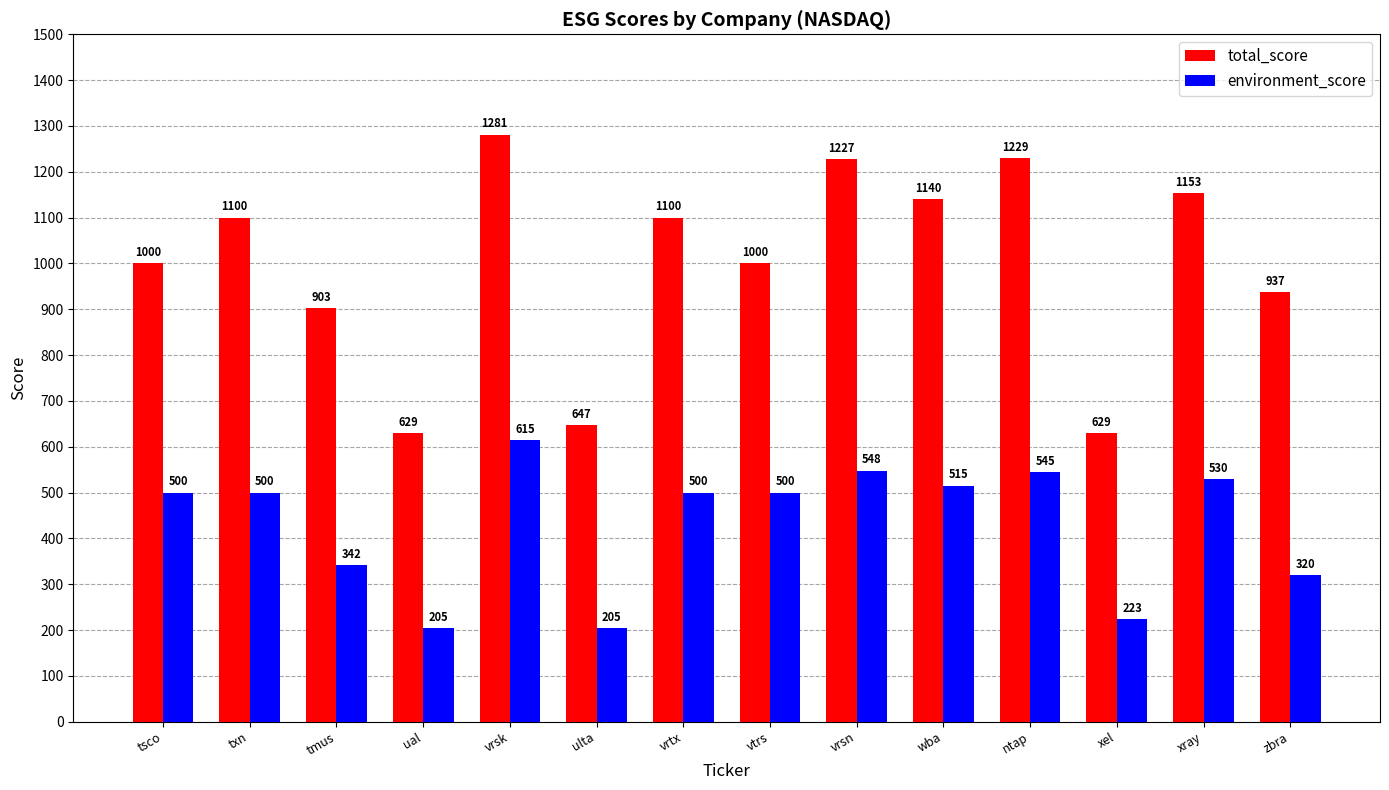

Reading left to right, extract all data points from this chart.

total_score: tsco=1000	txn=1100	tmus=903	ual=629	vrsk=1281	ulta=647	vrtx=1100	vtrs=1000	vrsn=1227	wba=1140	ntap=1229	xel=629	xray=1153	zbra=937
environment_score: tsco=500	txn=500	tmus=342	ual=205	vrsk=615	ulta=205	vrtx=500	vtrs=500	vrsn=548	wba=515	ntap=545	xel=223	xray=530	zbra=320